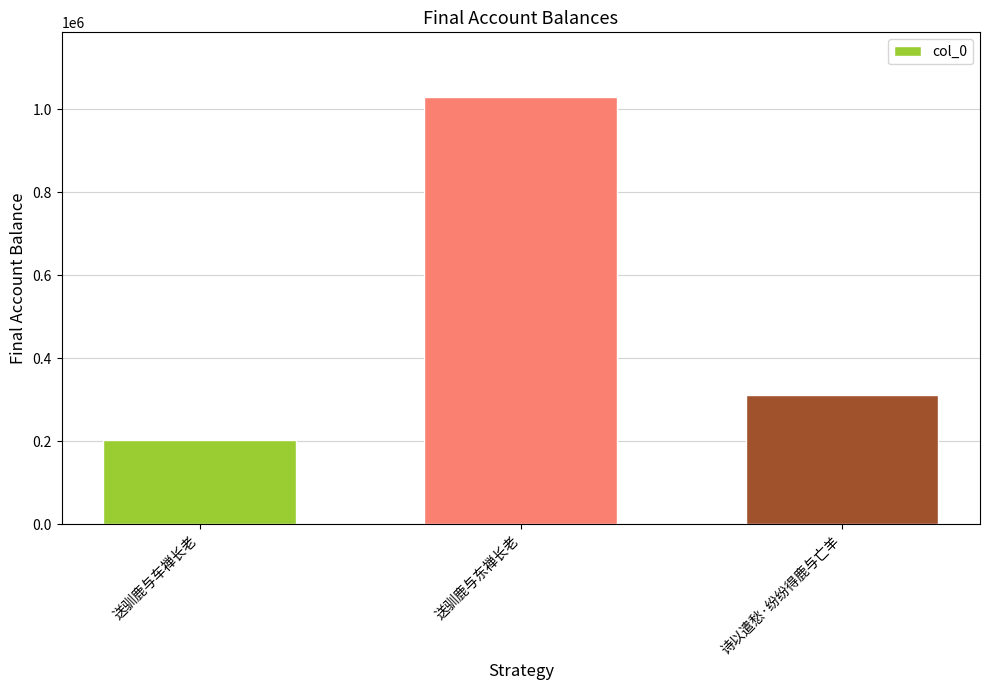

Reading right to left, list all the values displayed in this chart.

诗以遣愁·纷纷得鹿与亡羊=311878	送驯鹿与东禅长老=1031081	送驯鹿与车禅长老=203137